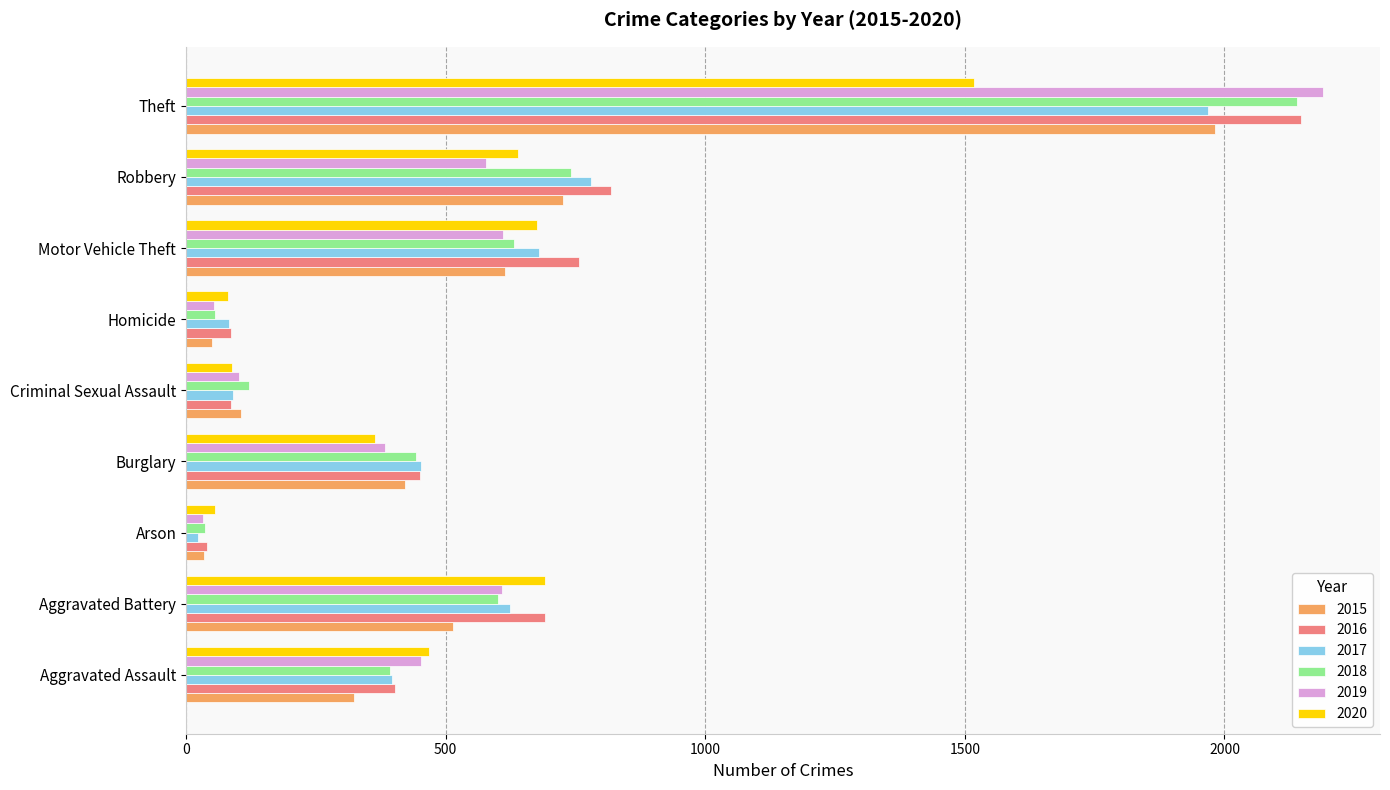

What is the spread (max minus min) of values at Homicide?

37